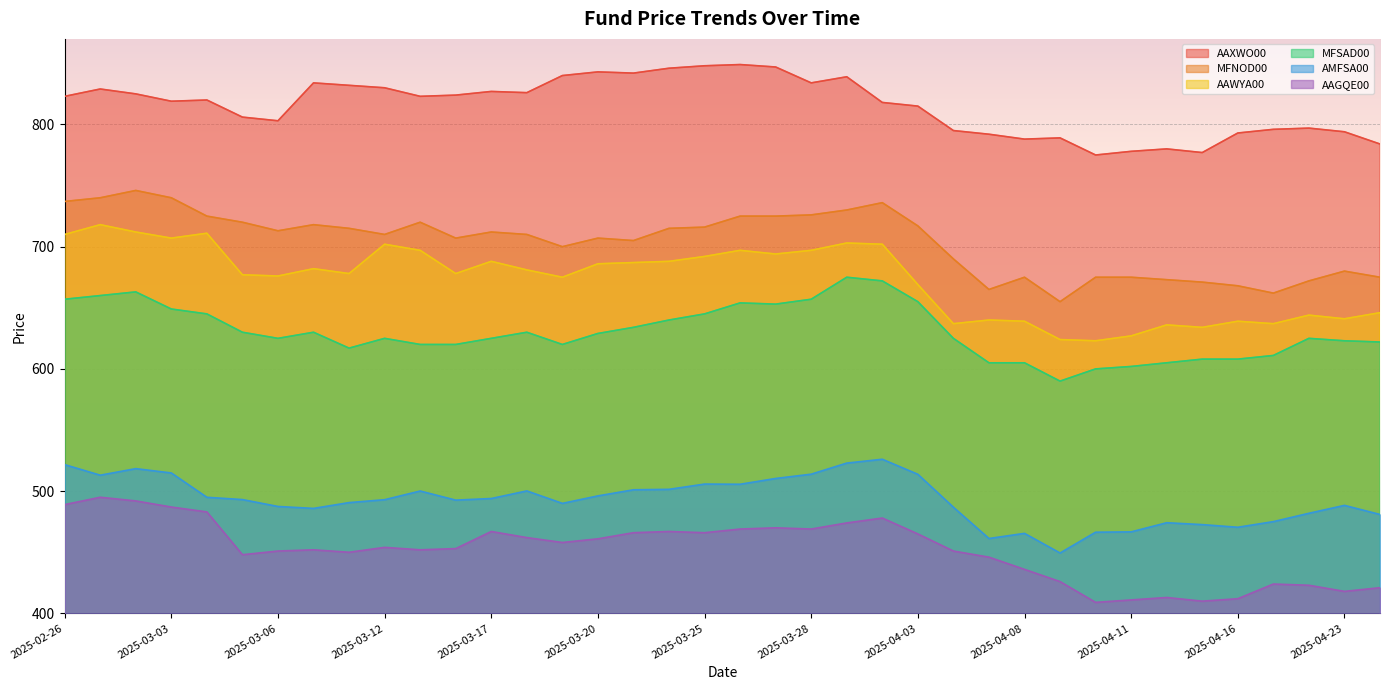

How many data points does each series have?

38